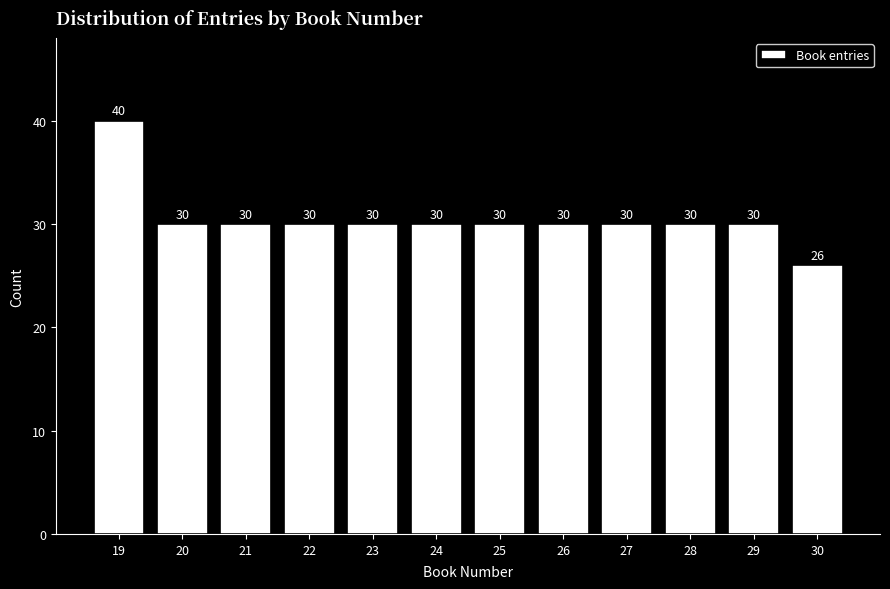

Reading left to right, list all the values displayed in this chart.

40	30	30	30	30	30	30	30	30	30	30	26